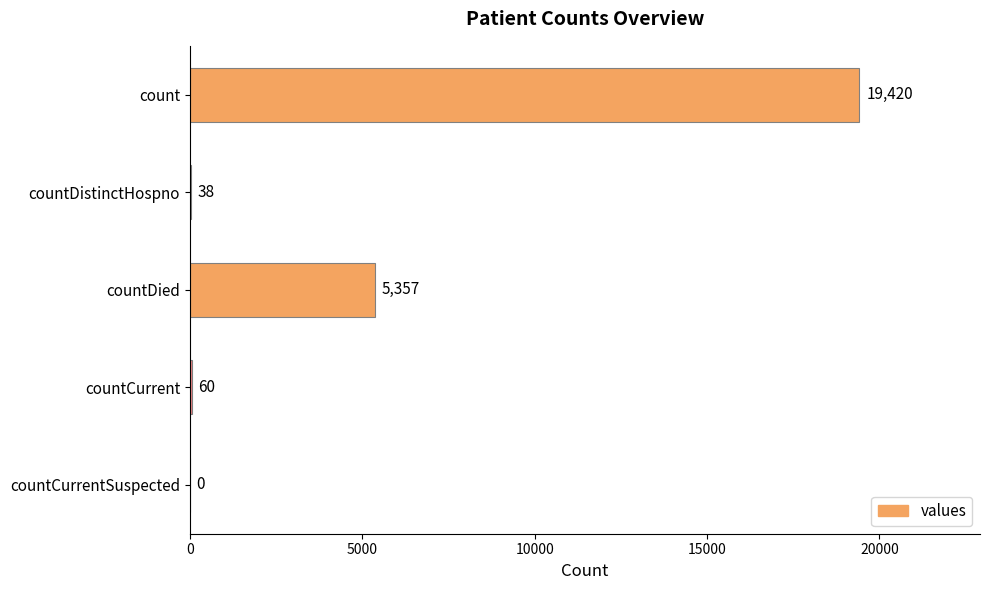

Reading top to bottom, extract all data points from this chart.

count=19420	countDistinctHospno=38	countDied=5357	countCurrent=60	countCurrentSuspected=0